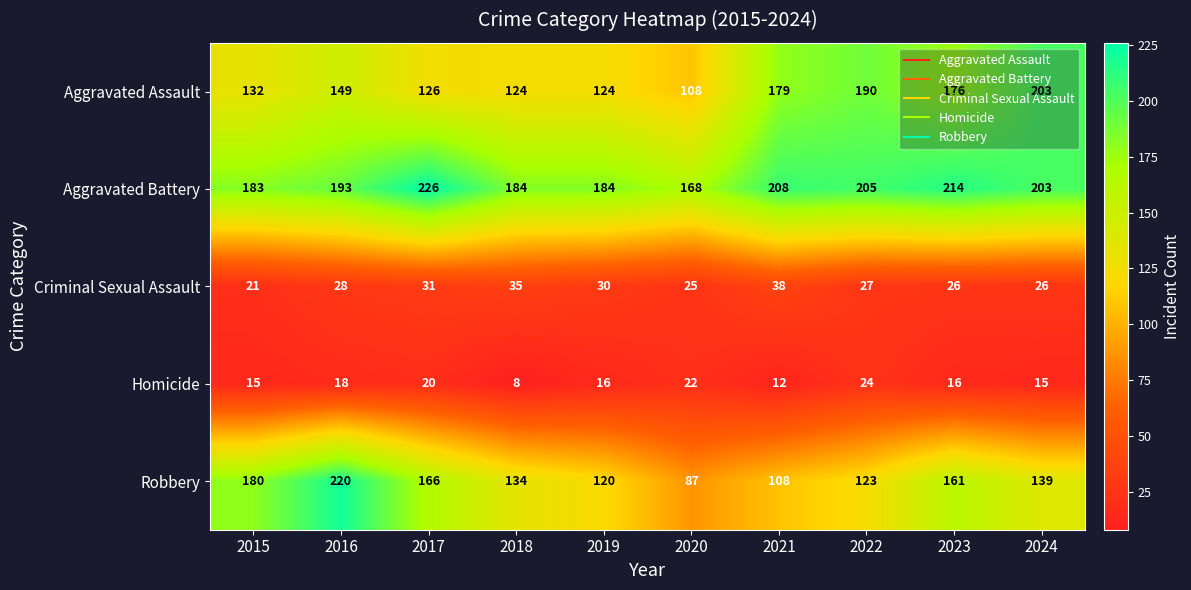

Where is Robbery nearest to the value 153?

2023